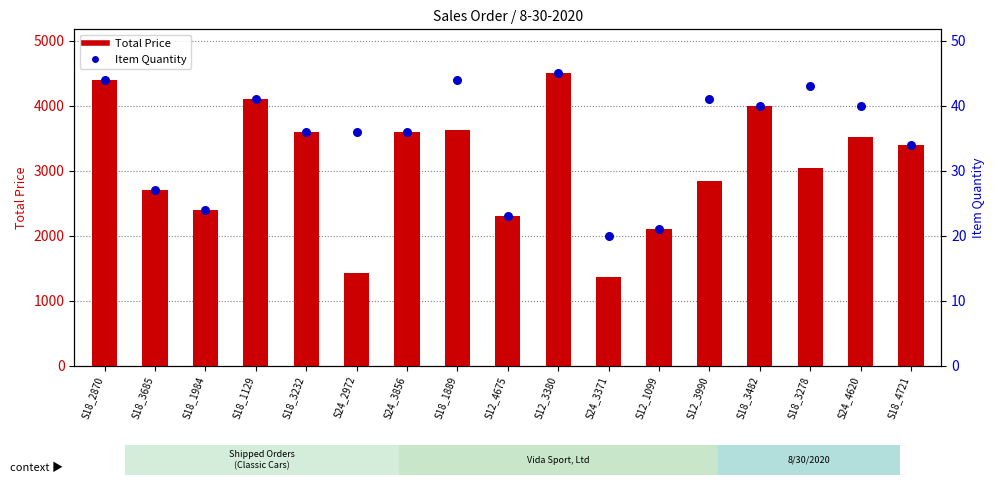

Which series has the widest spread of Y values?

Total Price